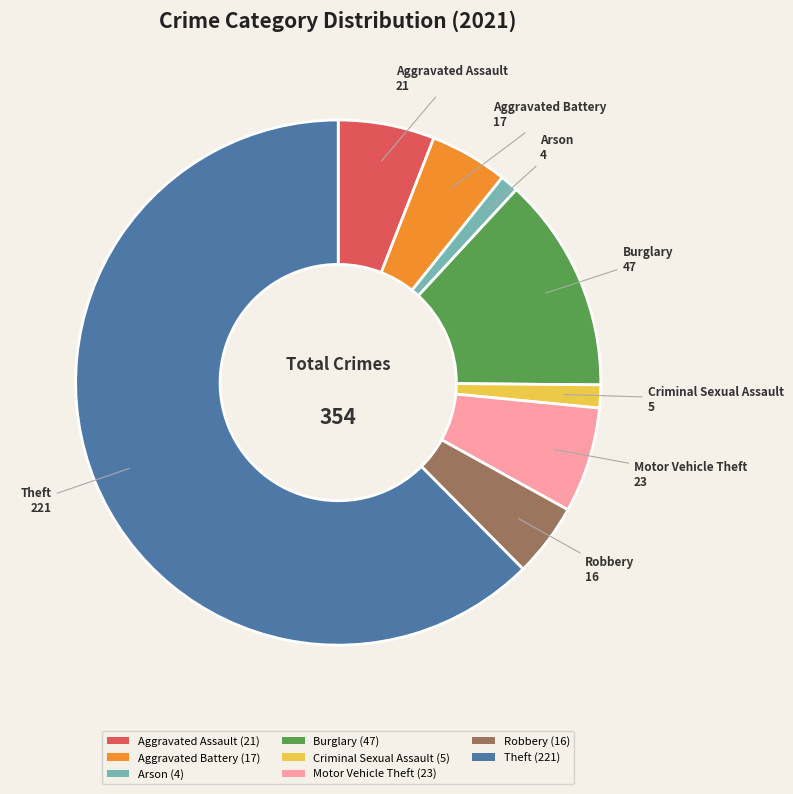

Is there a majority slice in this chart?

Yes